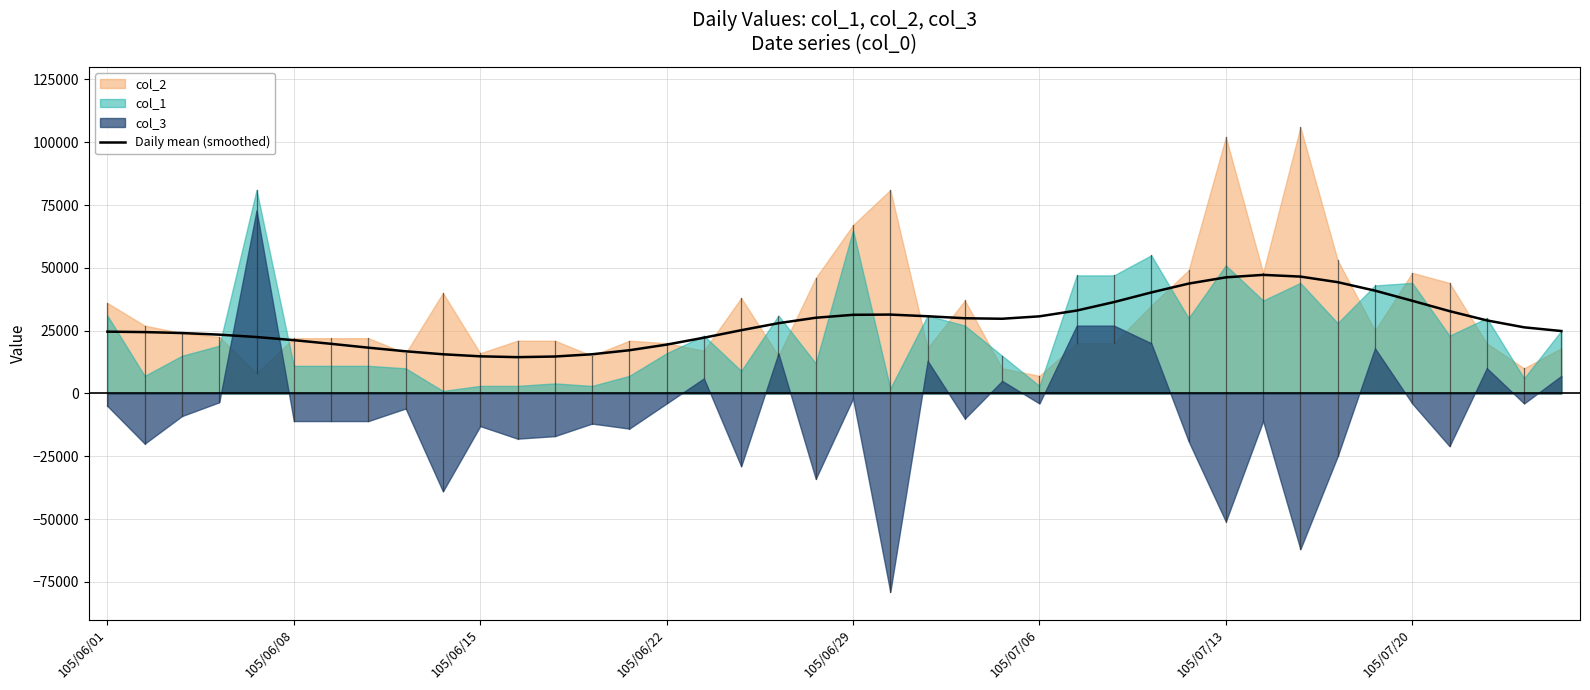

Does the chart display data point markers on the line(s)?

No